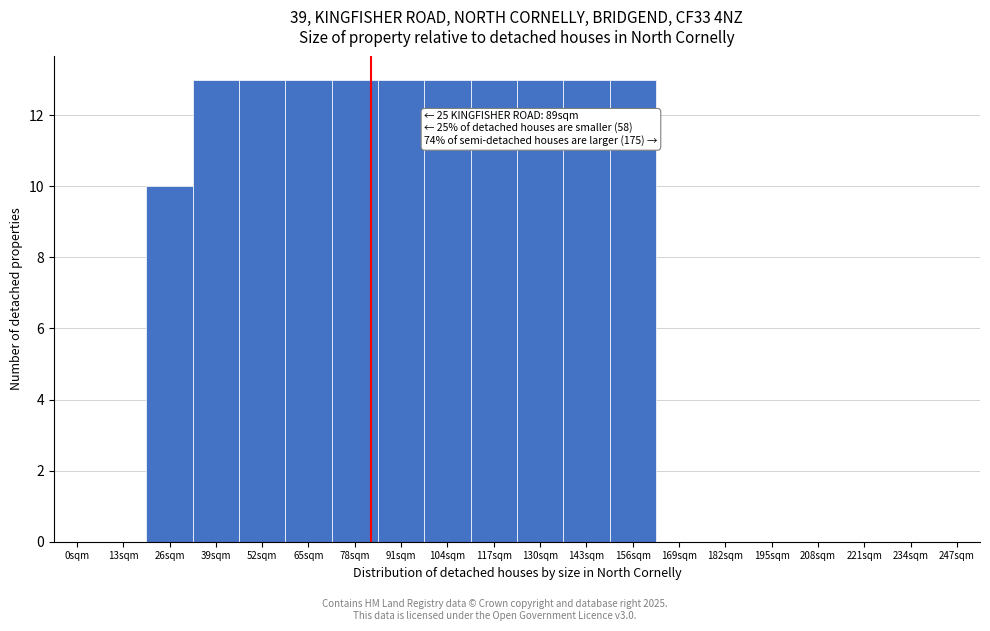

Reading left to right, transcribe all the data shown in this chart.

0sqm=0	13sqm=0	26sqm=10	39sqm=13	52sqm=13	65sqm=13	78sqm=13	91sqm=13	104sqm=13	117sqm=13	130sqm=13	143sqm=13	156sqm=13	169sqm=0	182sqm=0	195sqm=0	208sqm=0	221sqm=0	234sqm=0	247sqm=0